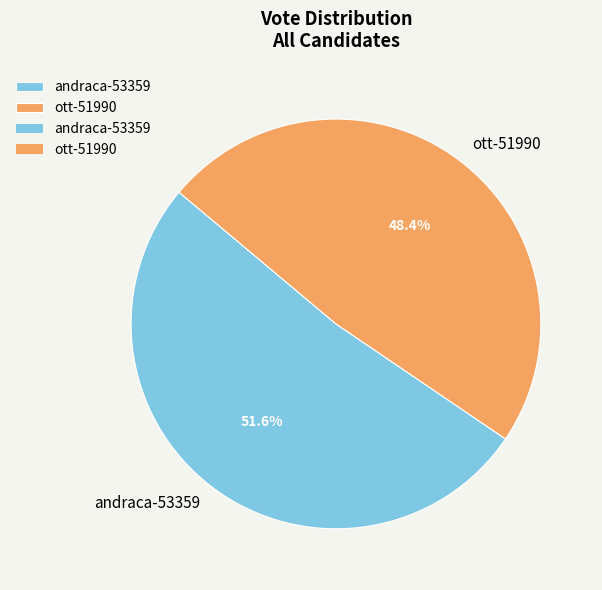

Approximately how many times larger is the value at ott-51990 compared to andraca-53359?

0.9